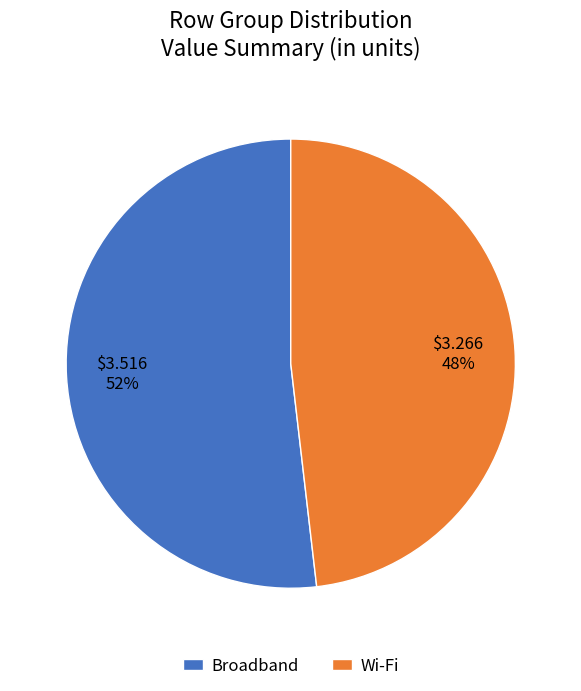

The Wi-Fi slice represents 48% of the pie. True or false?

True